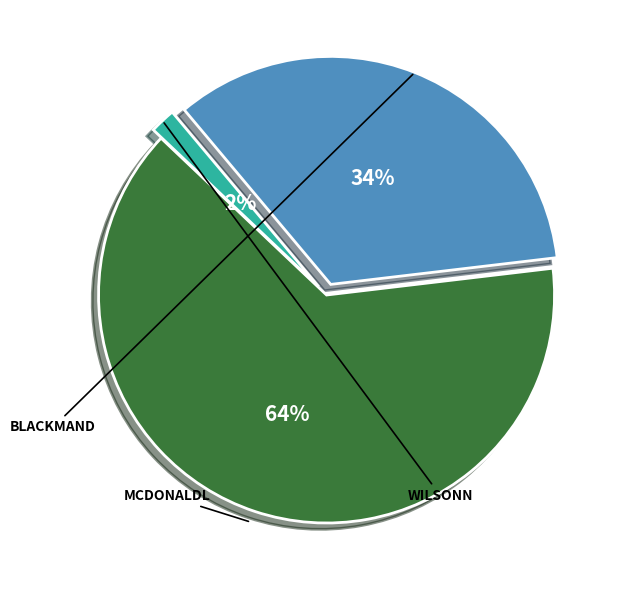

Which has a higher value, wilsonn or blackmand?

blackmand